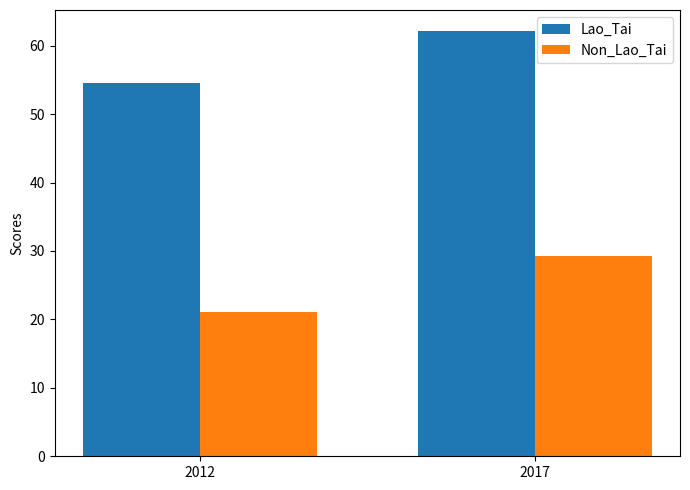

Rank the series by their average value, from highest to lowest.

Lao_Tai, Non_Lao_Tai